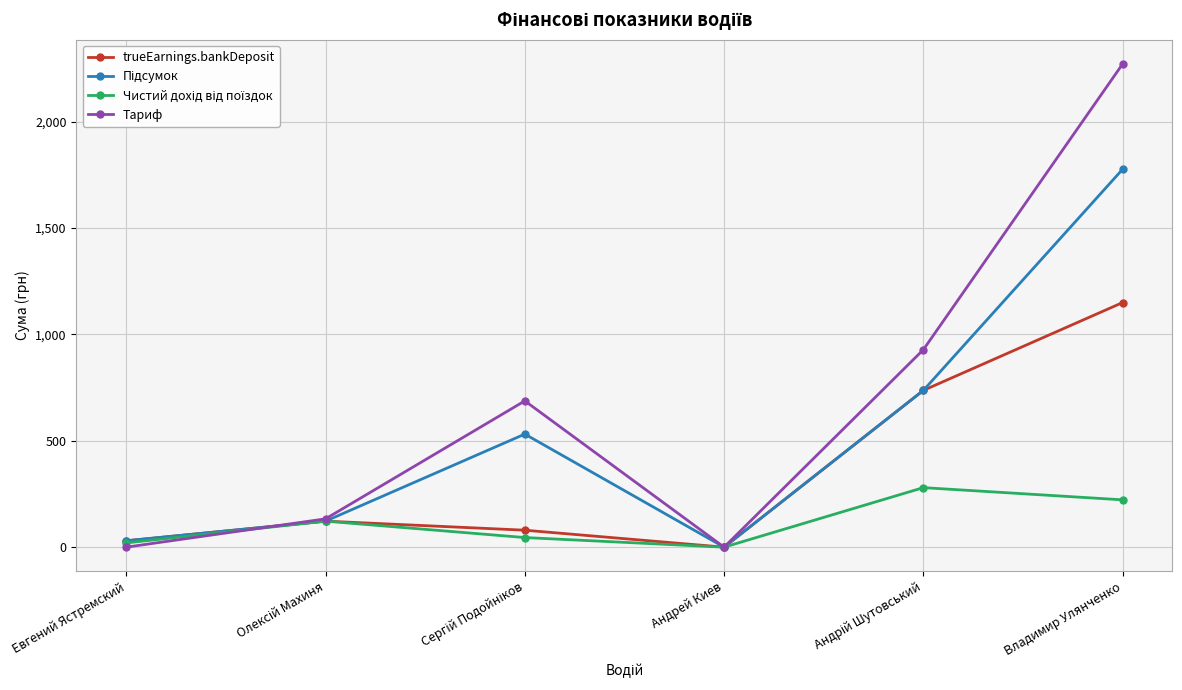

At which category is the sum across all series the highest?

Владимир Улянченко